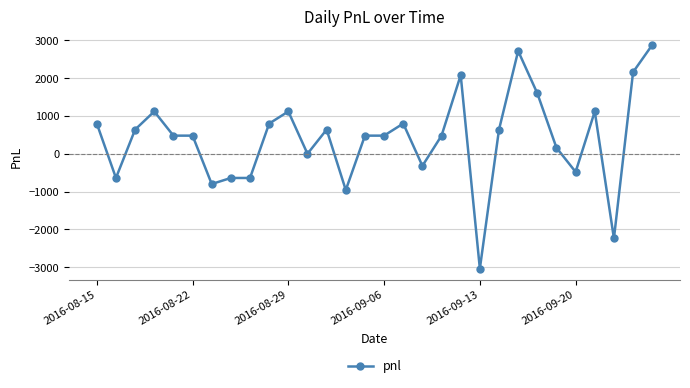

Reading right to left, extract all data points from this chart.

2880	2160	-2240	1120	-480	160	1600	2720	640	-3040	2080	480	-320	800	480	480	-960	640	0	1120	800	-640	-640	-800	480	480	1120	640	-640	800